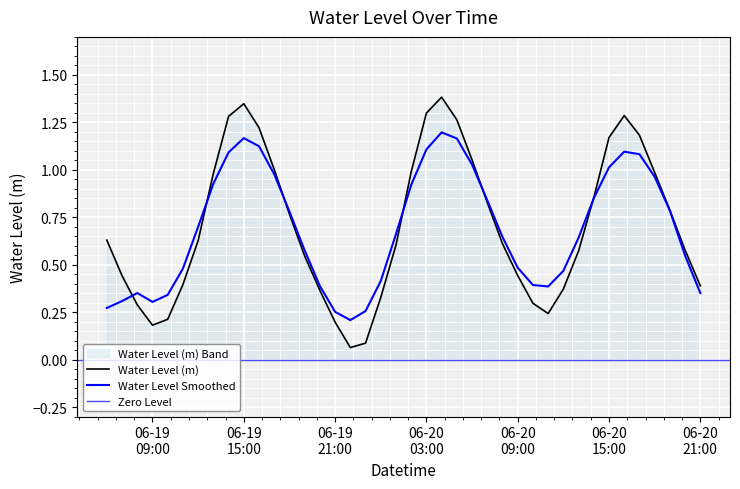

The value at 2025-06-19 12:00:00 is 0.6. True or false?

True